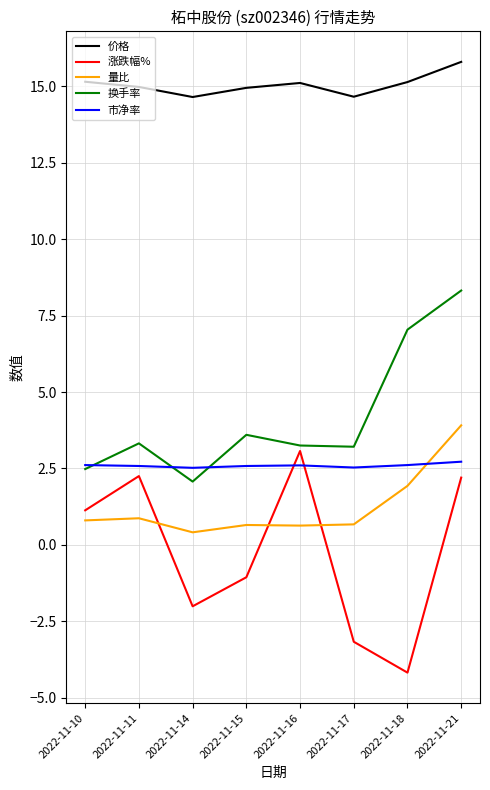

Is it true that 换手率 equals 3.1 at 2022-11-21?

False